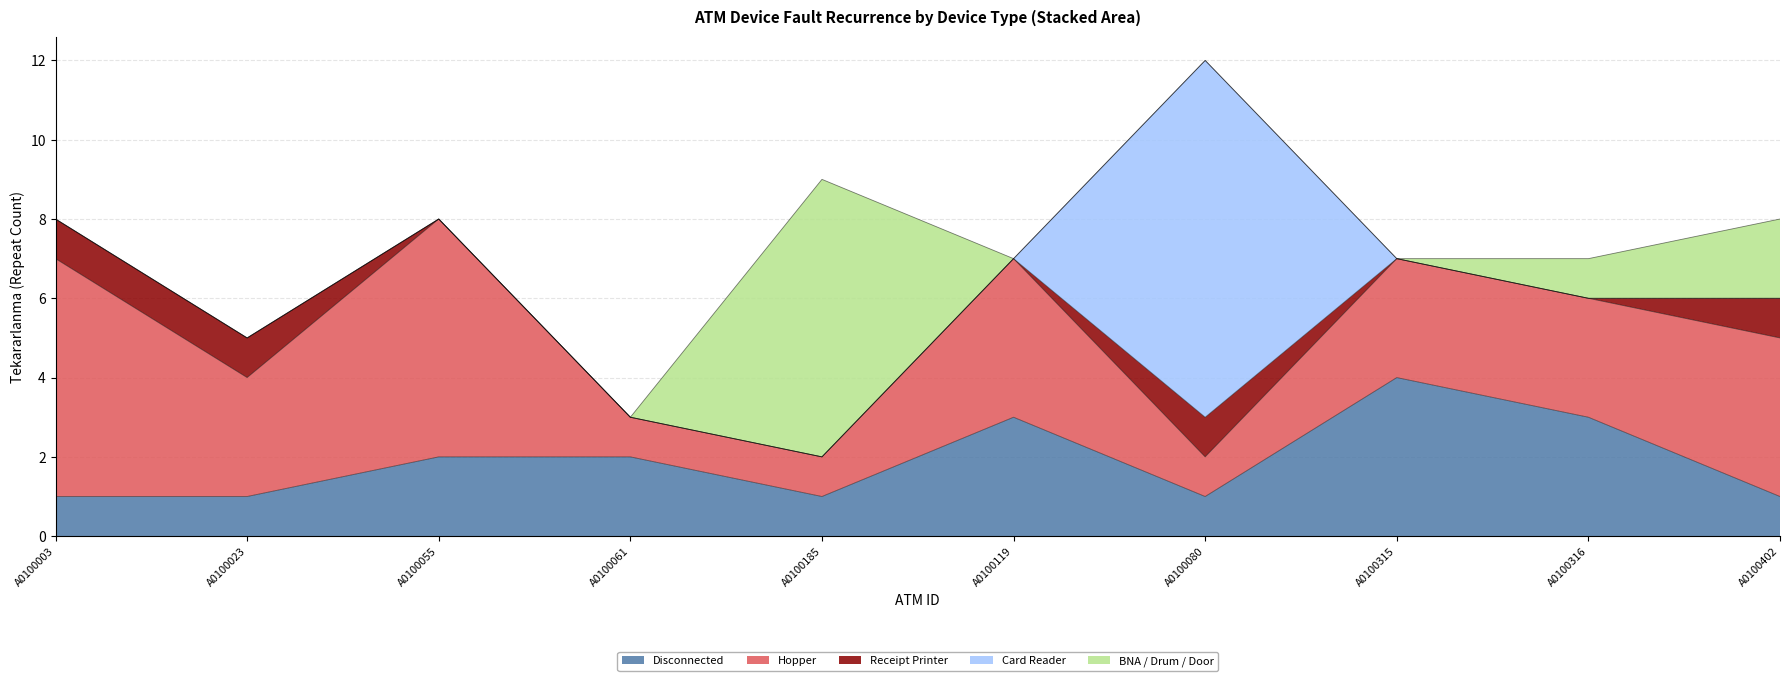

The value of Disconnected at A0100061 is 4. True or false?

False